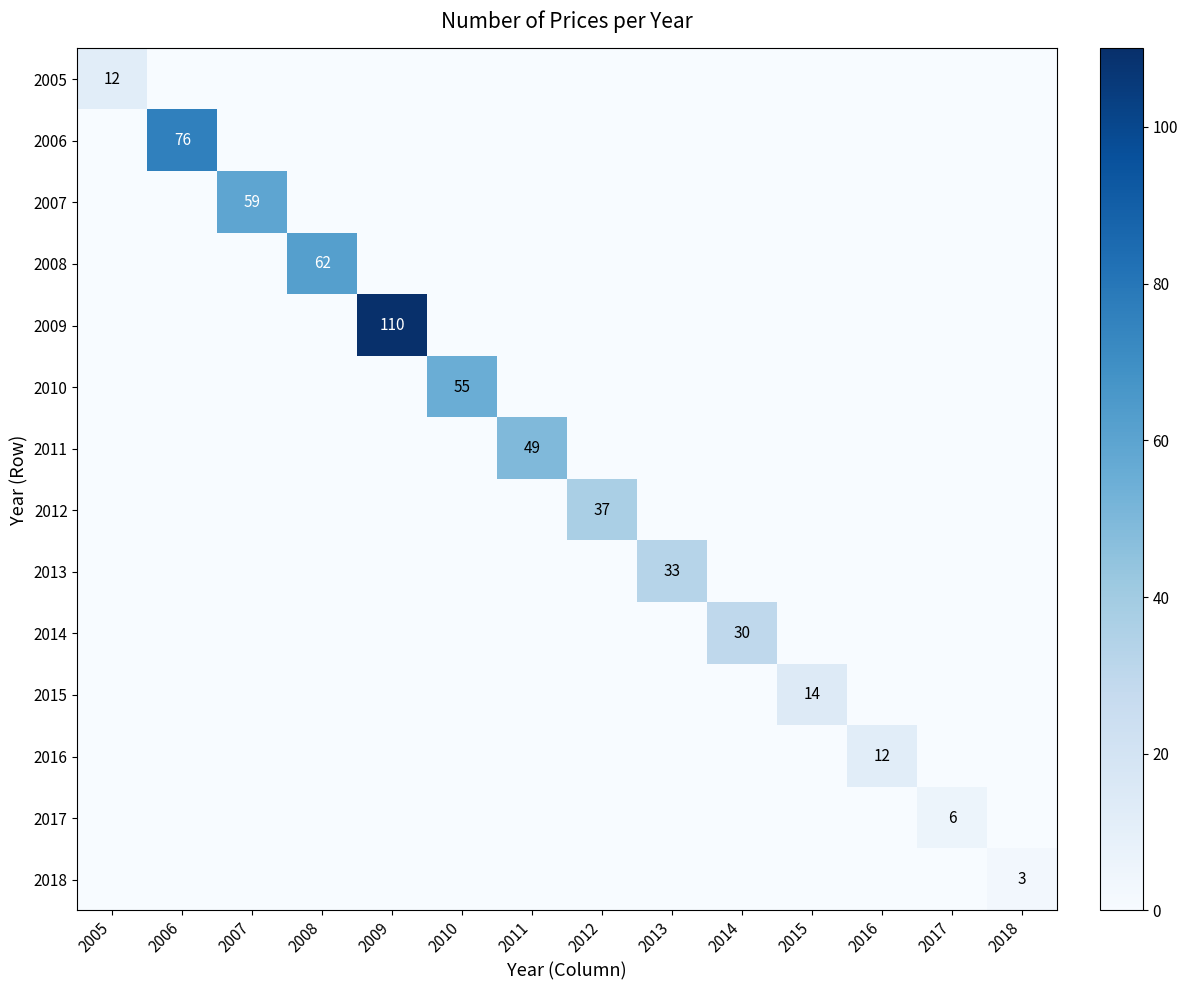

The 2014 series shows 41 at 2014. True or false?

False